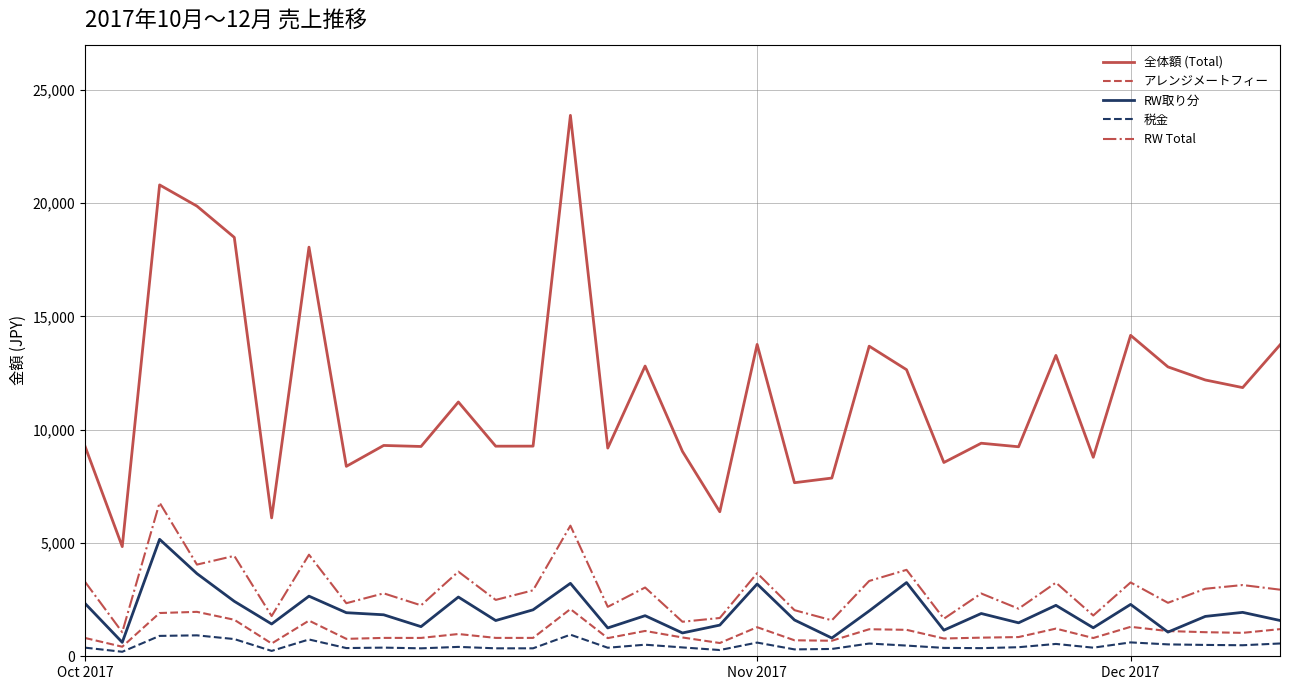

True or false: RW Total and 全体額 (Total) intersect in this chart.

False